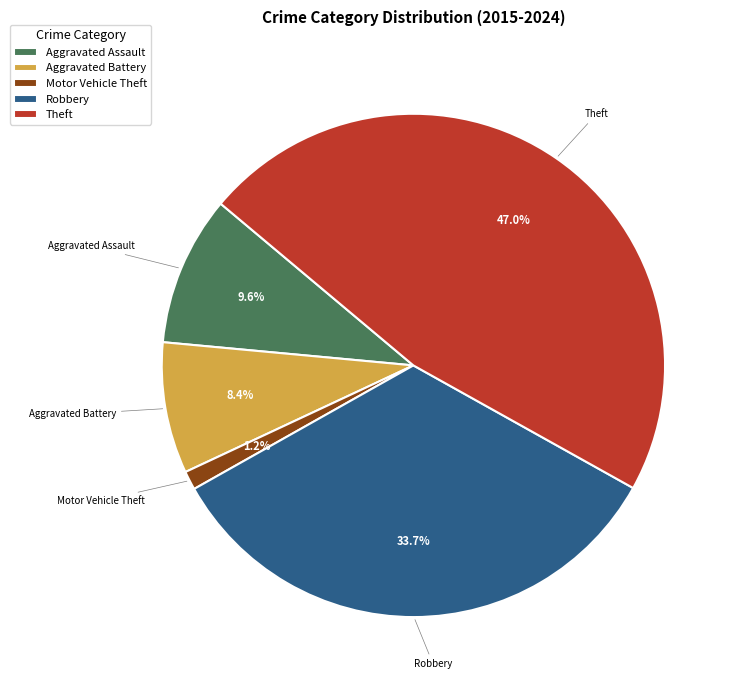

Which has a higher value, Aggravated Assault or Aggravated Battery?

Aggravated Assault